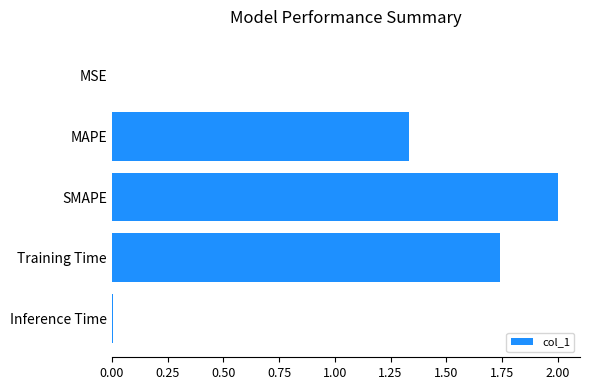

What is the sum of all values?

5.1